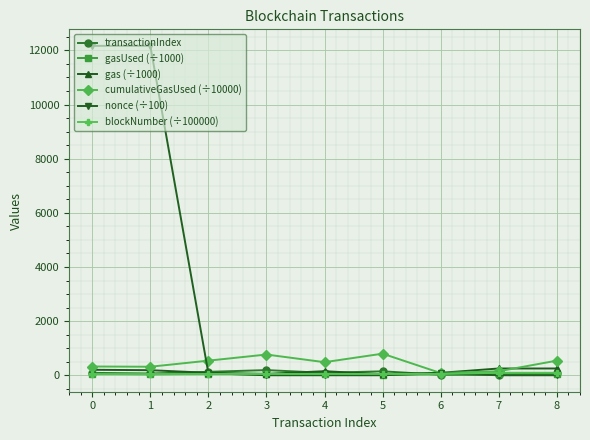

Is it true that gas (÷1000) equals 150.0 at 4?

True